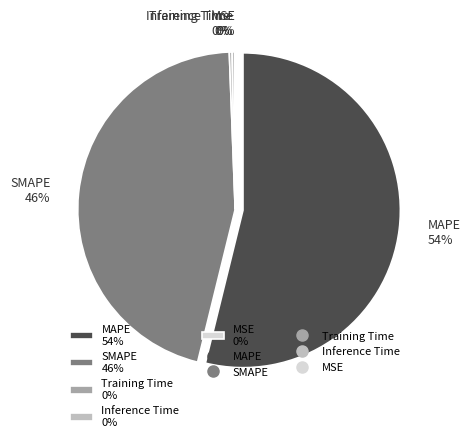

True or false: MSE accounts for 0% of the total.

True